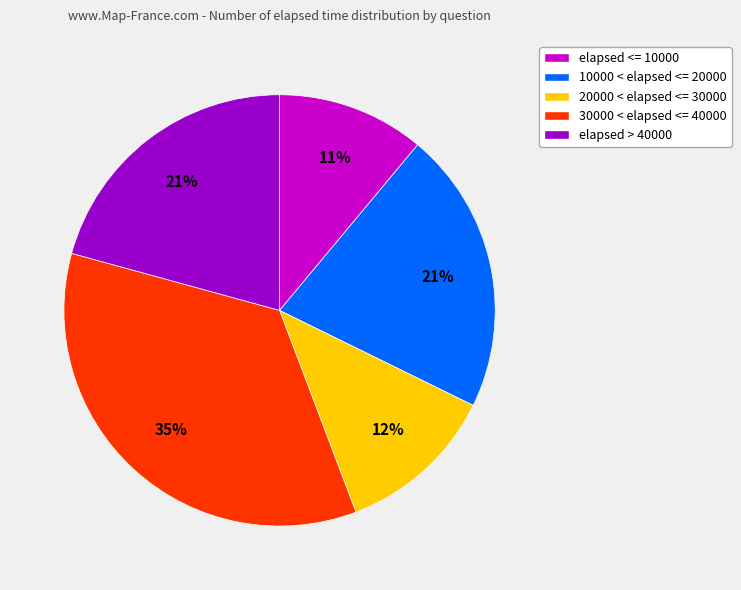

To the nearest percent, what is the average slice percentage?

20%